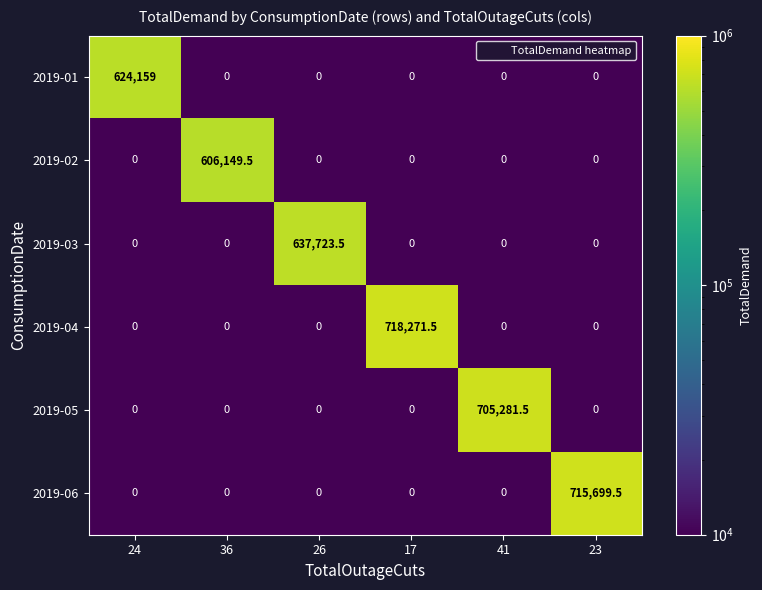

True or false: 2019-04 has a value of 0.0 at 41.

True